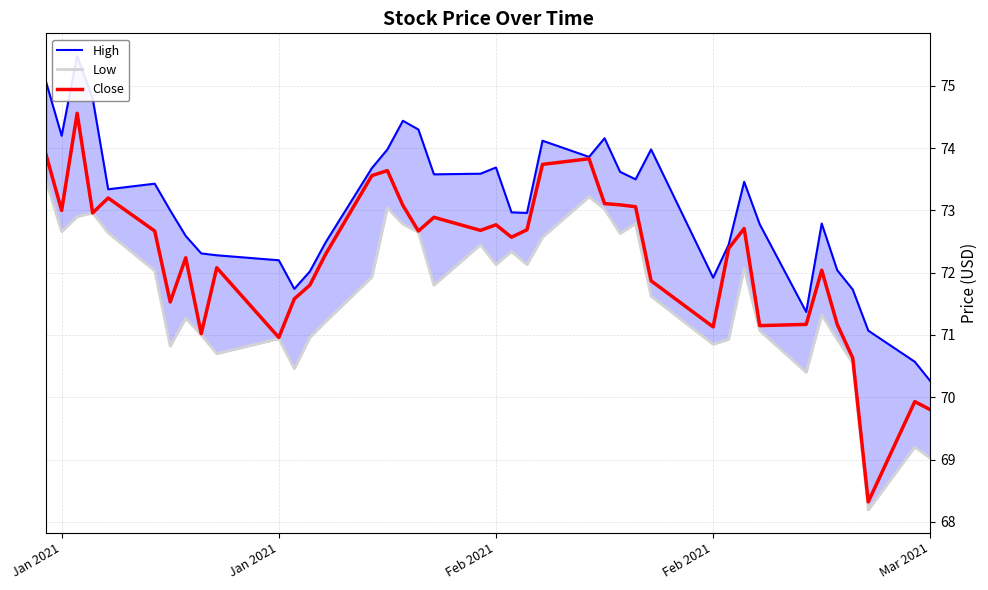

Rank the series at Feb 2021 from lowest to highest value.

Low, Close, High